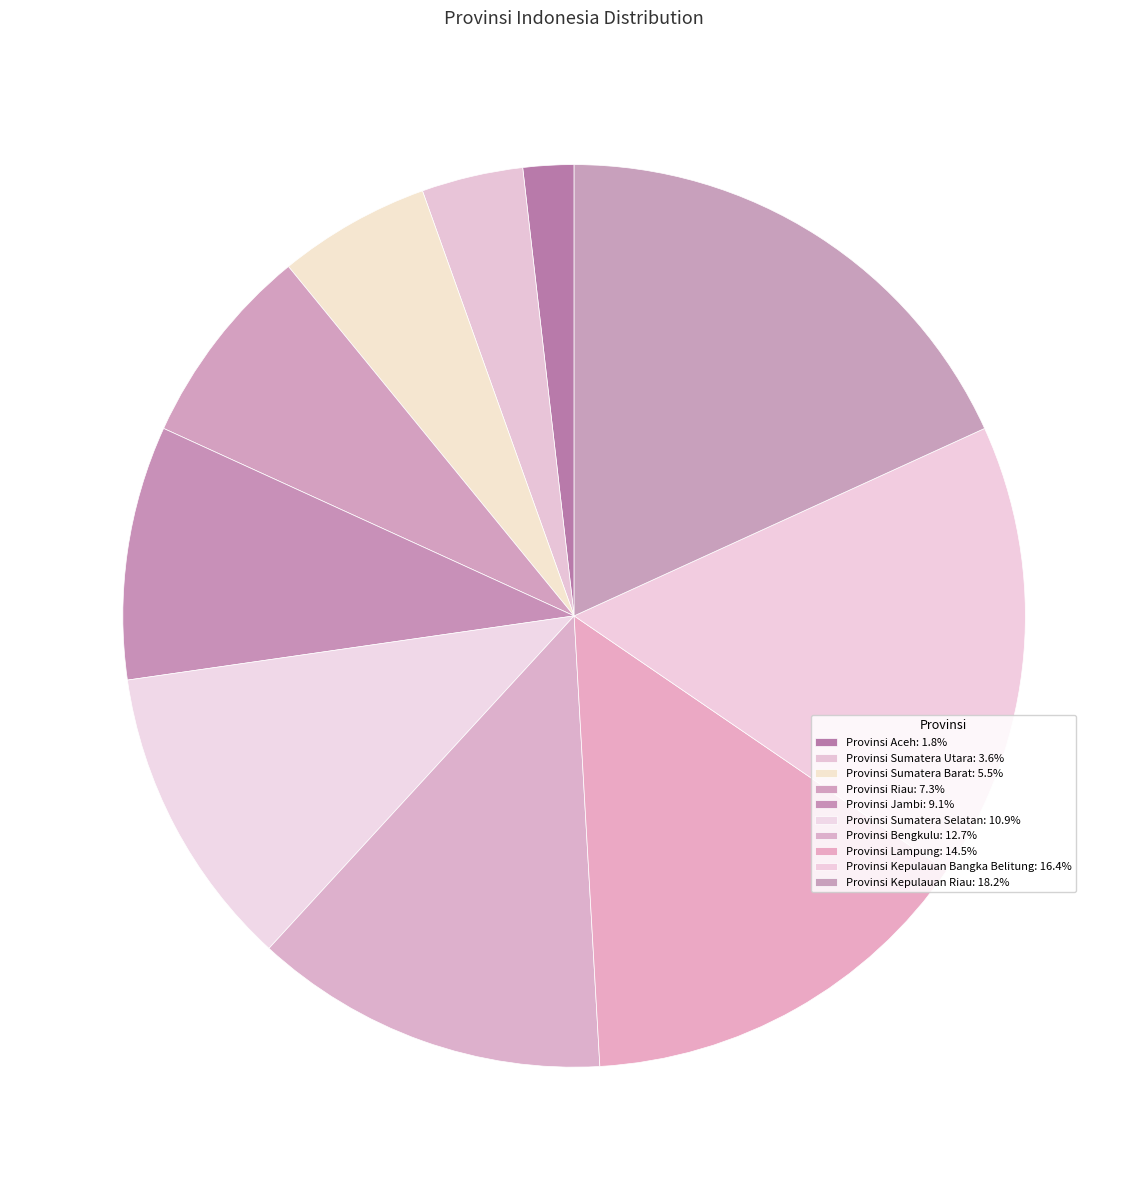

Is there a majority slice in this chart?

No